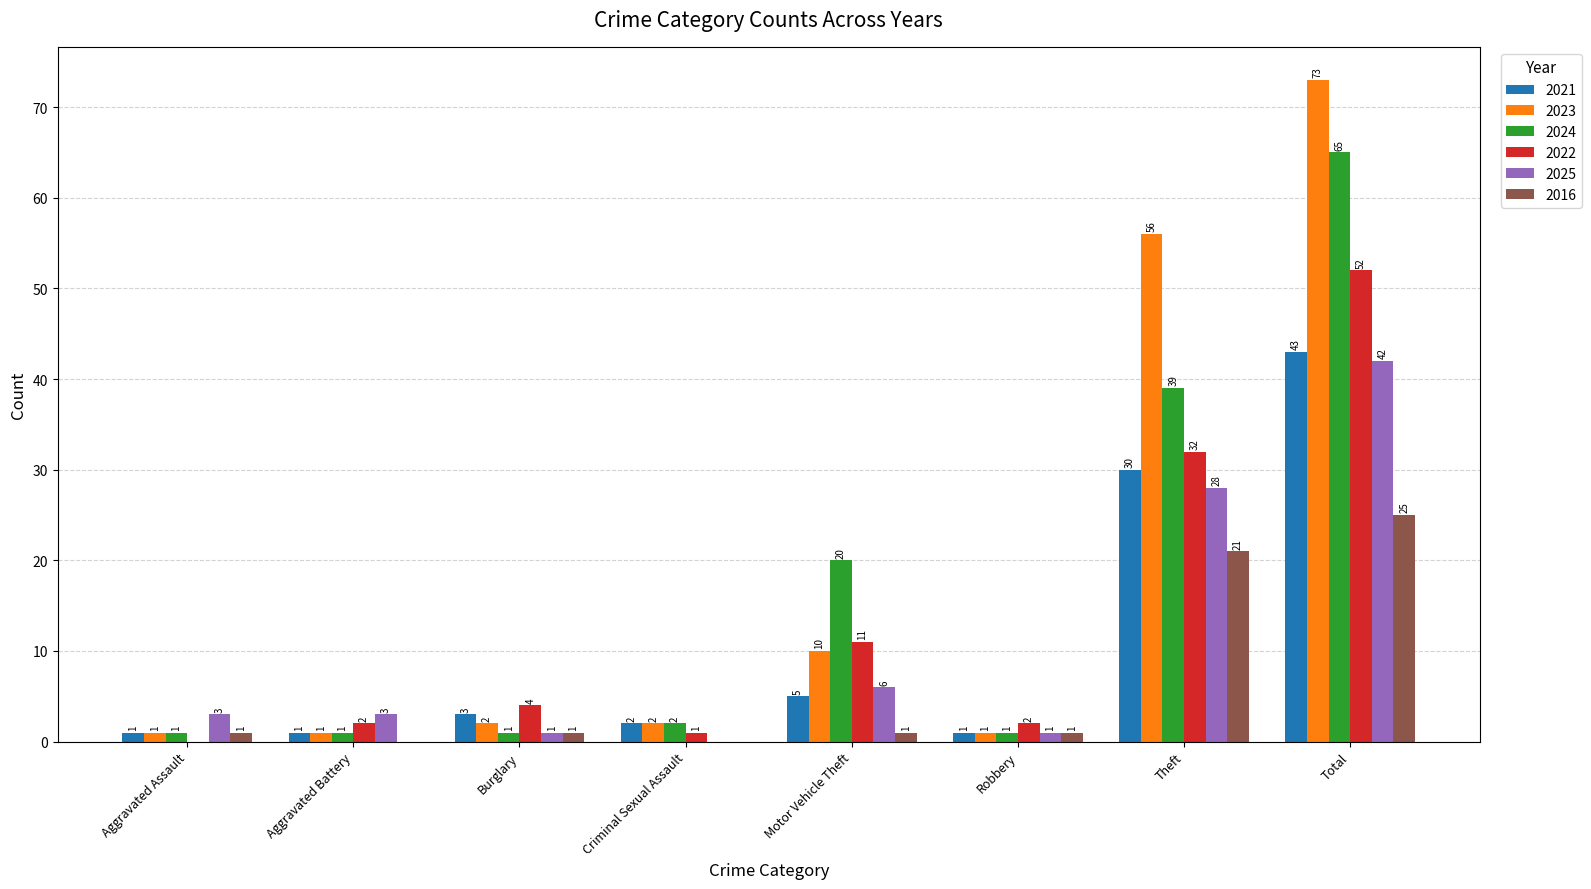

Which series changed the most between Robbery and Total?

2023